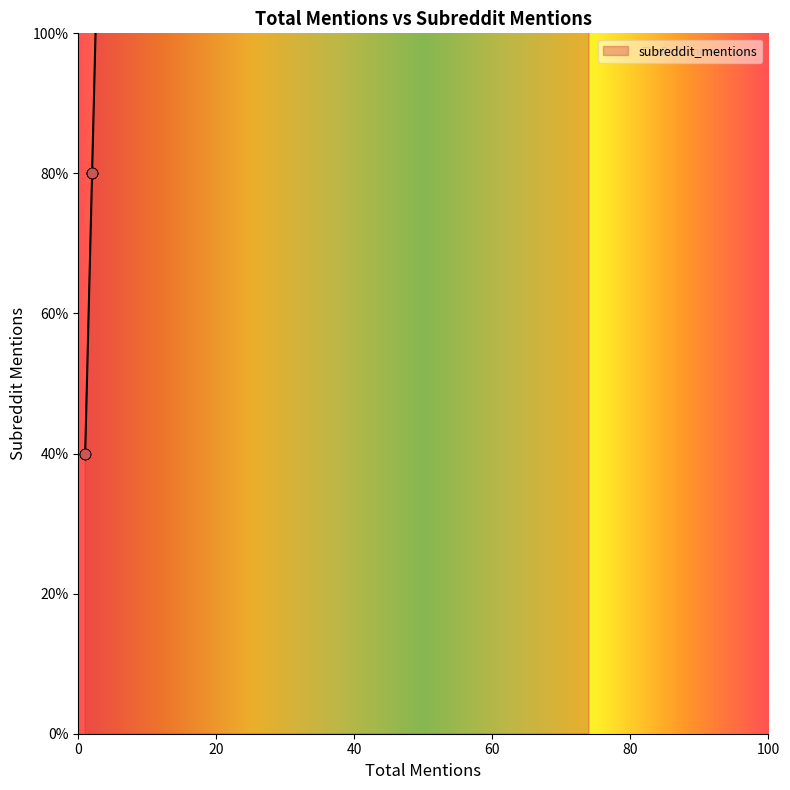

What is the change in value from 3 to 2?

-1